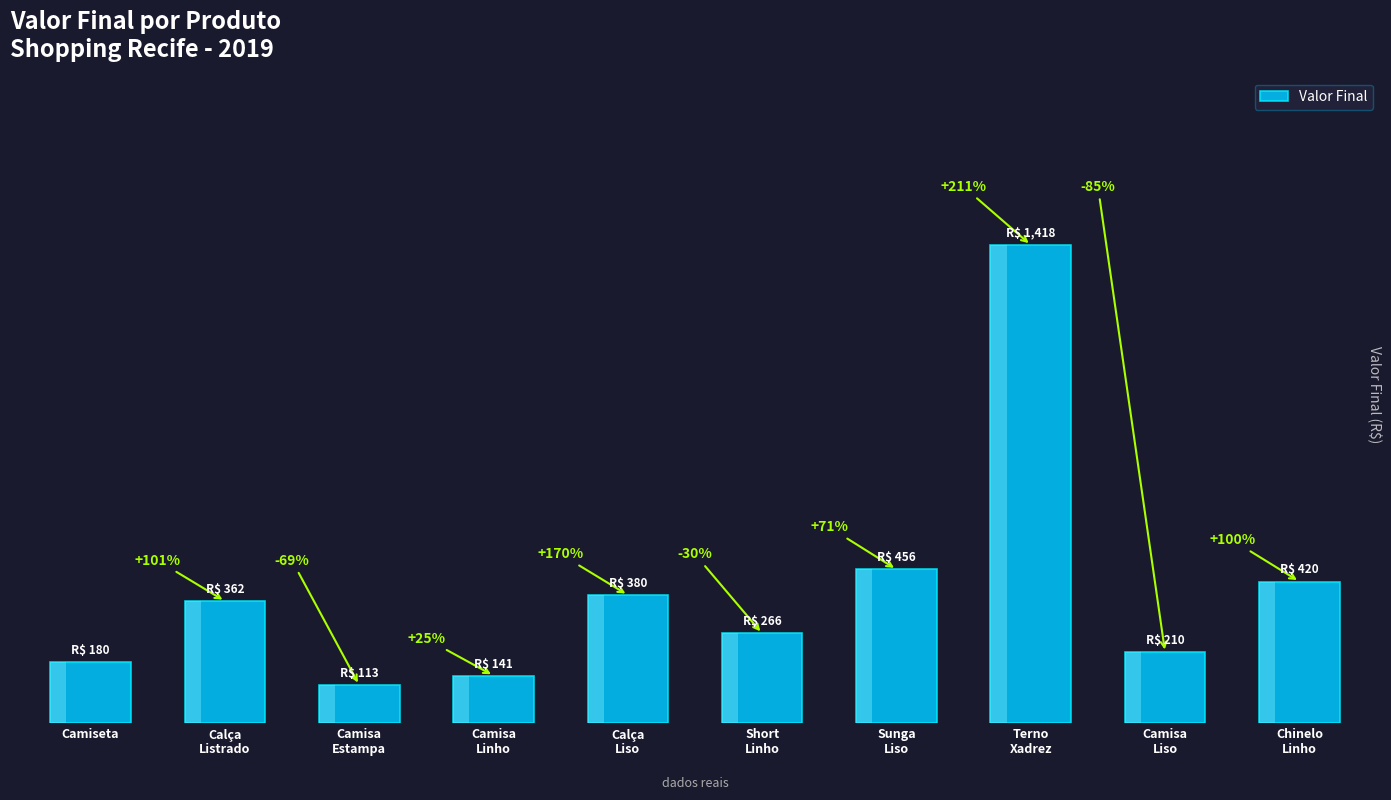

What is the change in value from Calça
Liso to Chinelo
Linho?

+40